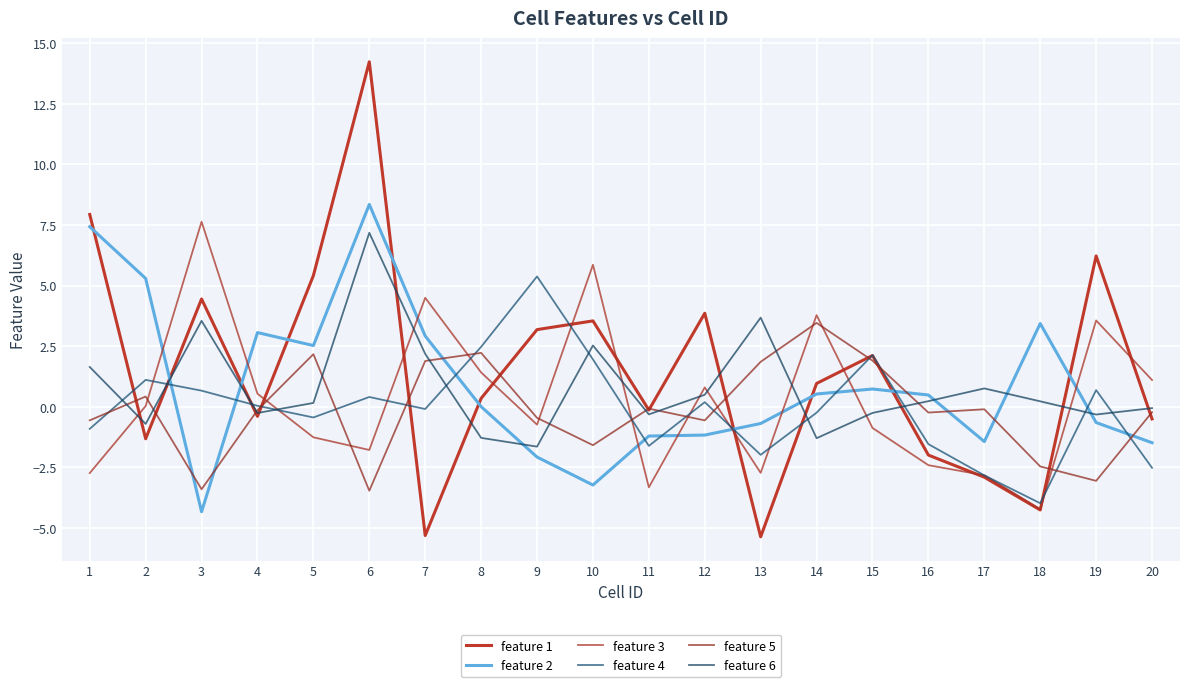

Rank the series by their maximum value, from lowest to highest.

feature 5, feature 4, feature 6, feature 3, feature 2, feature 1